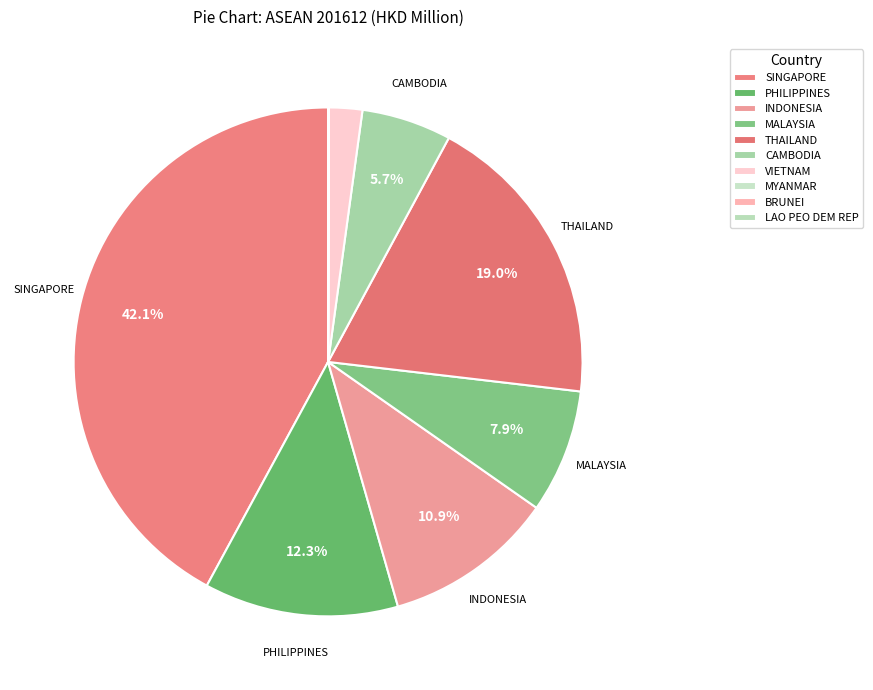

To the nearest percent, what percentage of the pie is CAMBODIA?

6%